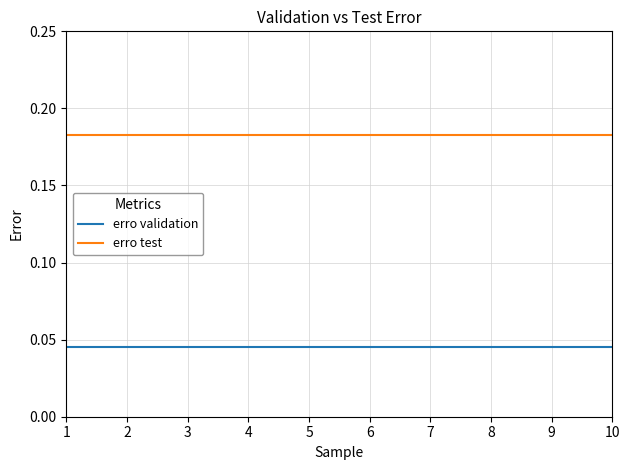

Is it true that erro validation equals 0.1 at 9?

False